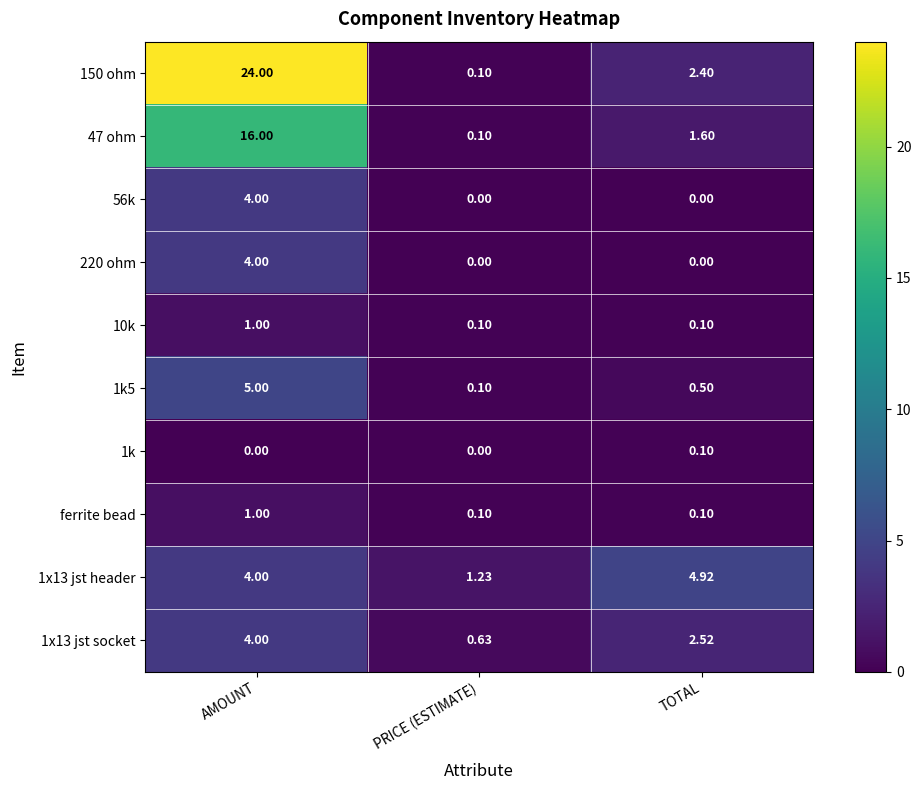

At which category is the sum across all series the highest?

AMOUNT